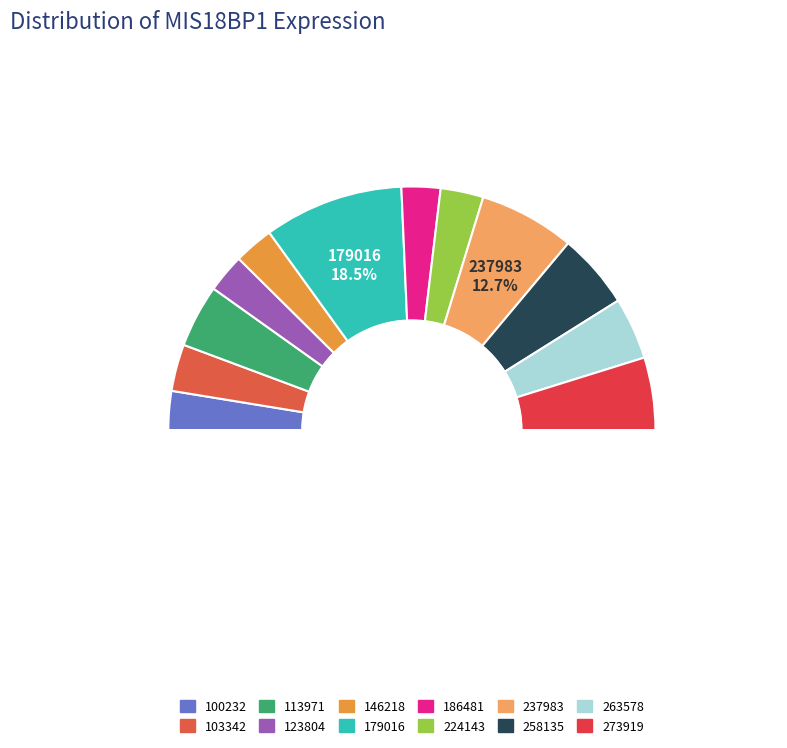

How many segments does this pie chart have?

12